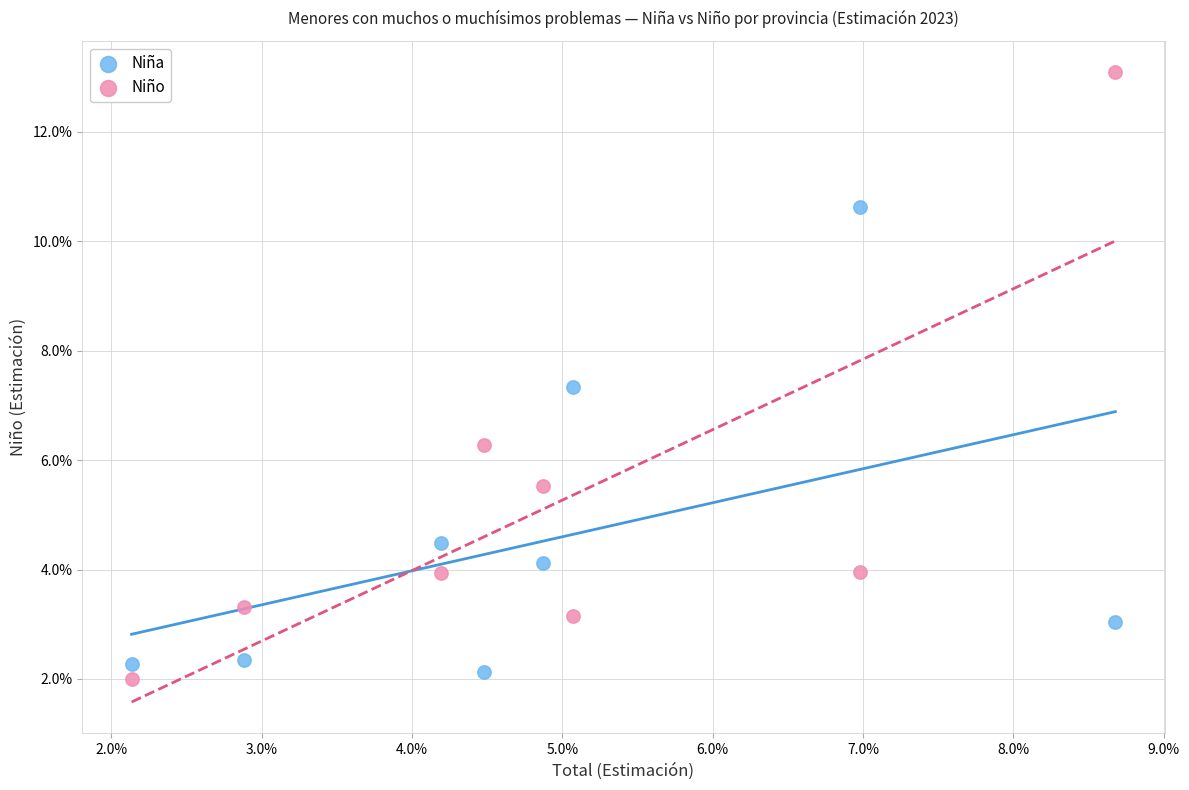

Which series contains the highest Y value?

Niño